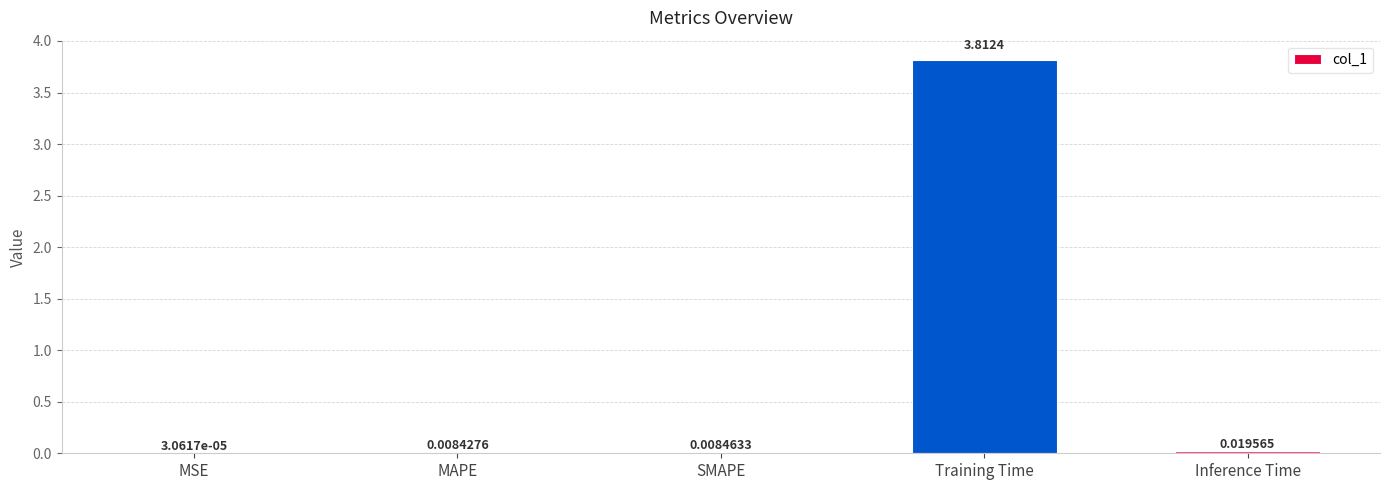

Which has a higher value, MAPE or MSE?

MAPE